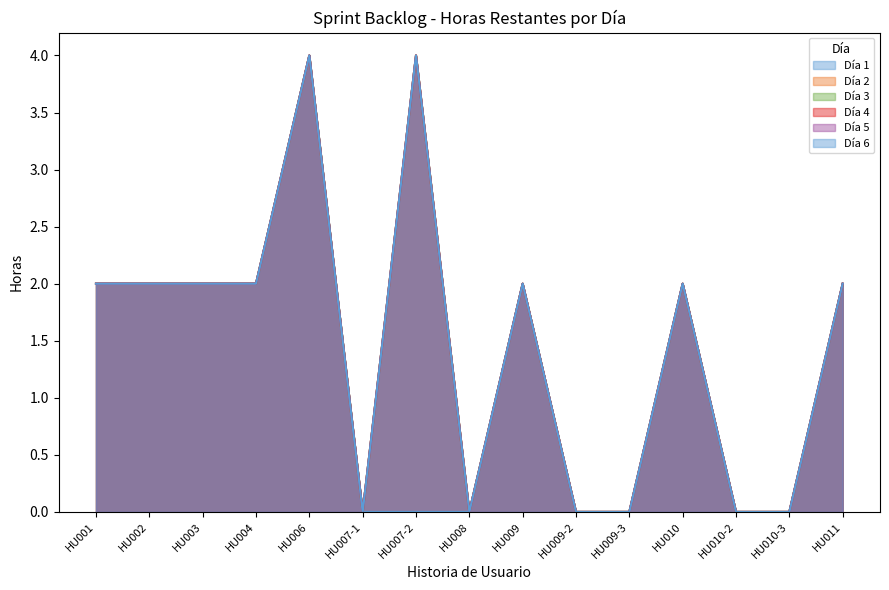

True or false: Día 1 and Día 3 intersect in this chart.

False